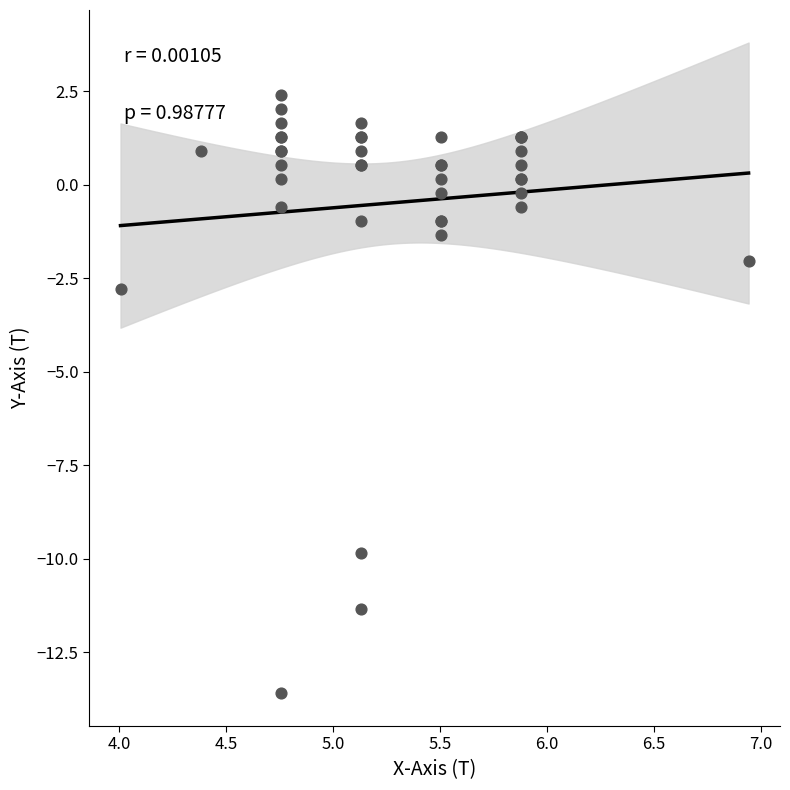

What Y value in the scatter plot is closest to -5?

-2.8